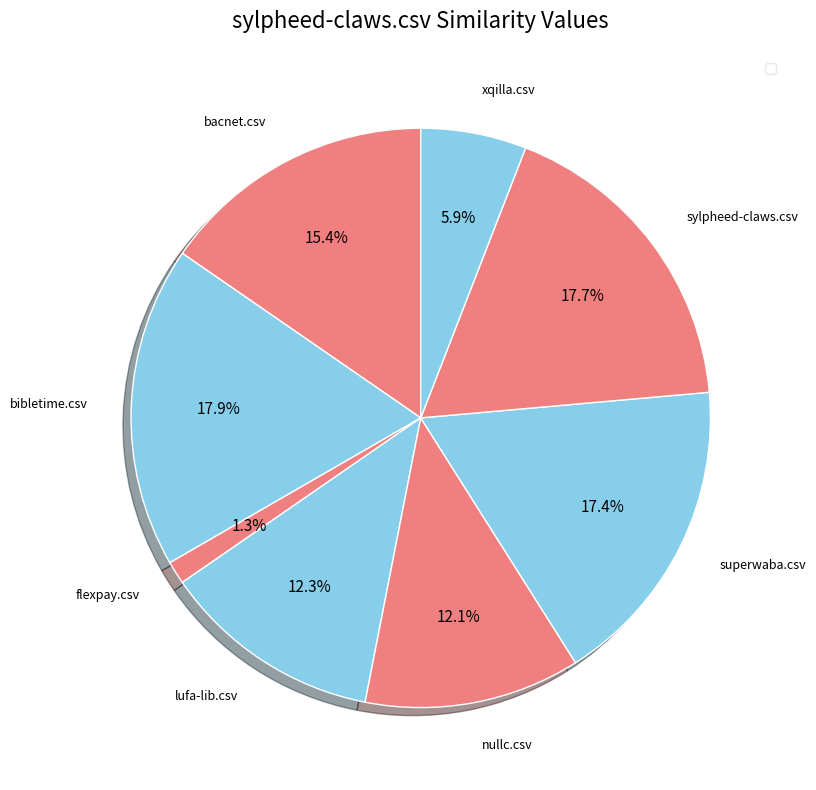

What is the largest slice in the pie chart?

bibletime.csv